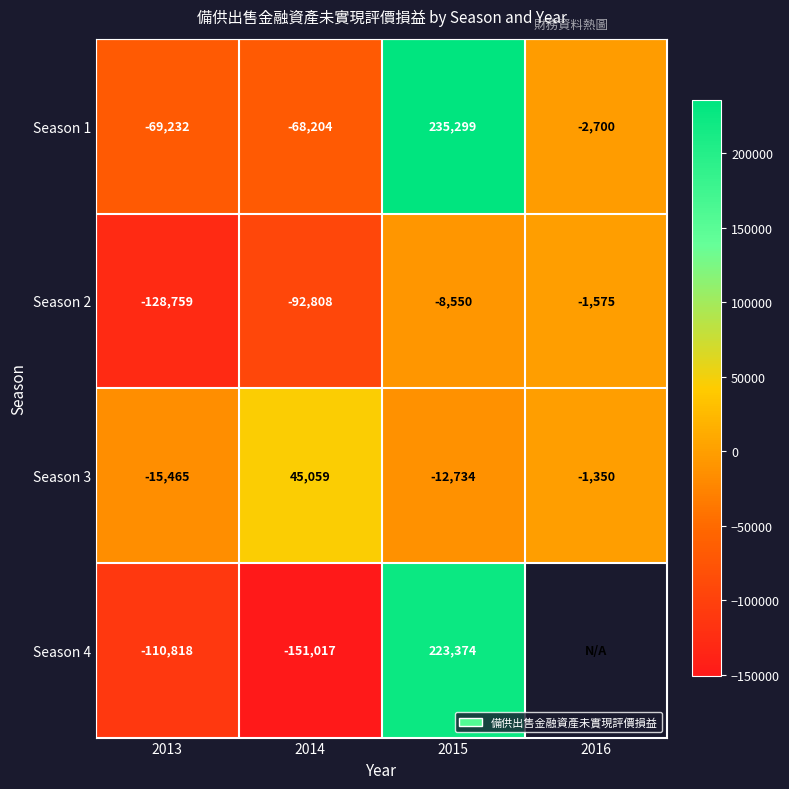

What is the spread (max minus min) of values at 2013?

113294